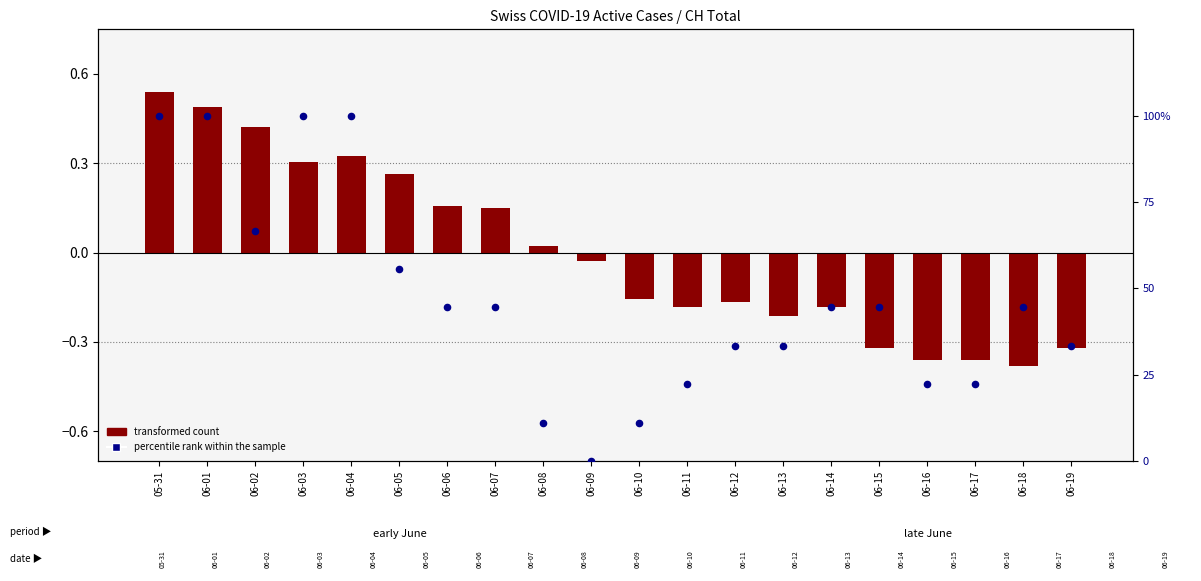

What is the total value across all series at 06-03?

100.3